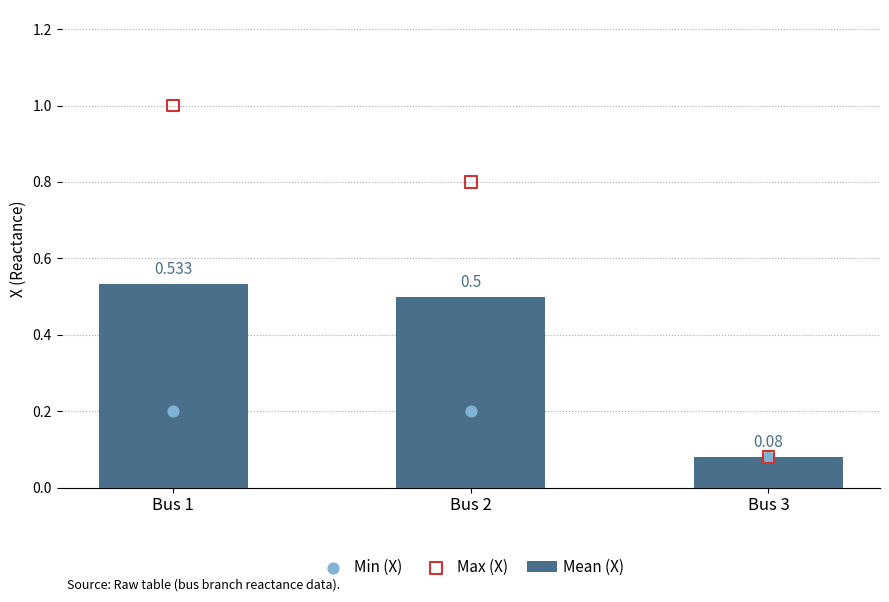

Which series has the largest total across all categories?

Max (X)